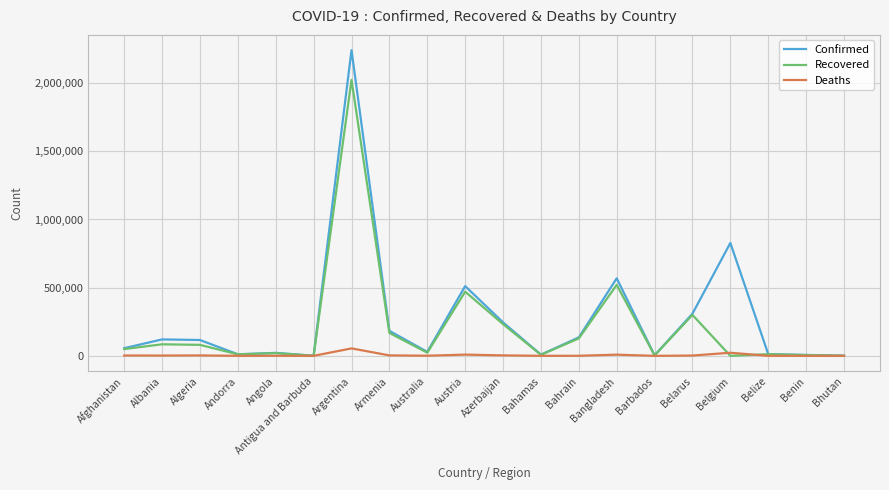

At which category is the sum across all series the highest?

Argentina